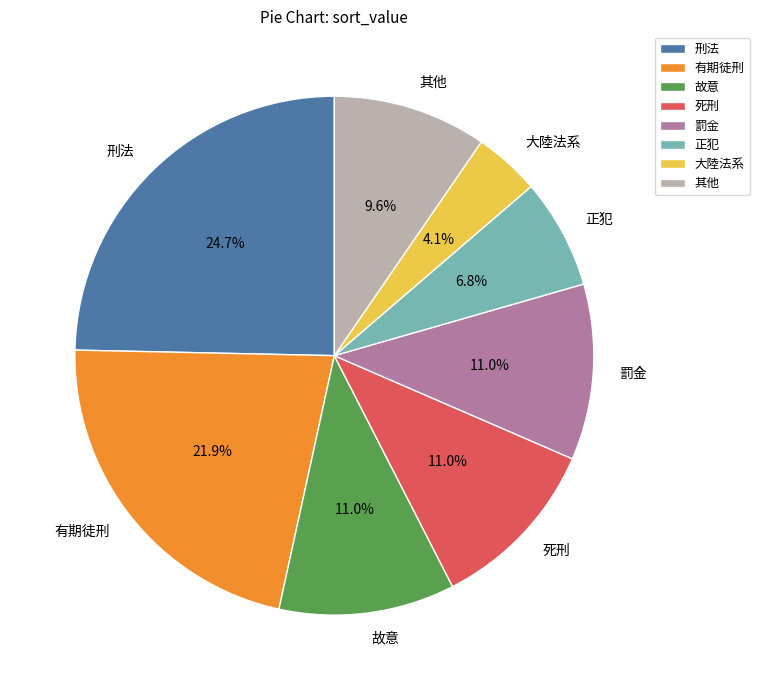

What portion of the pie excludes 罰金?

89.0%